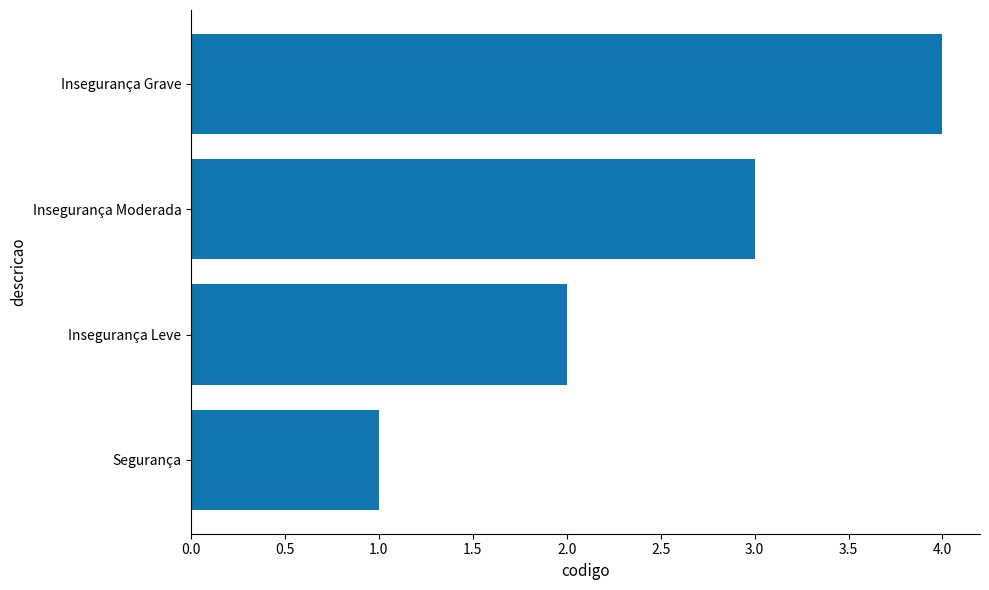

The chart shows a value of 1 at Segurança. True or false?

True